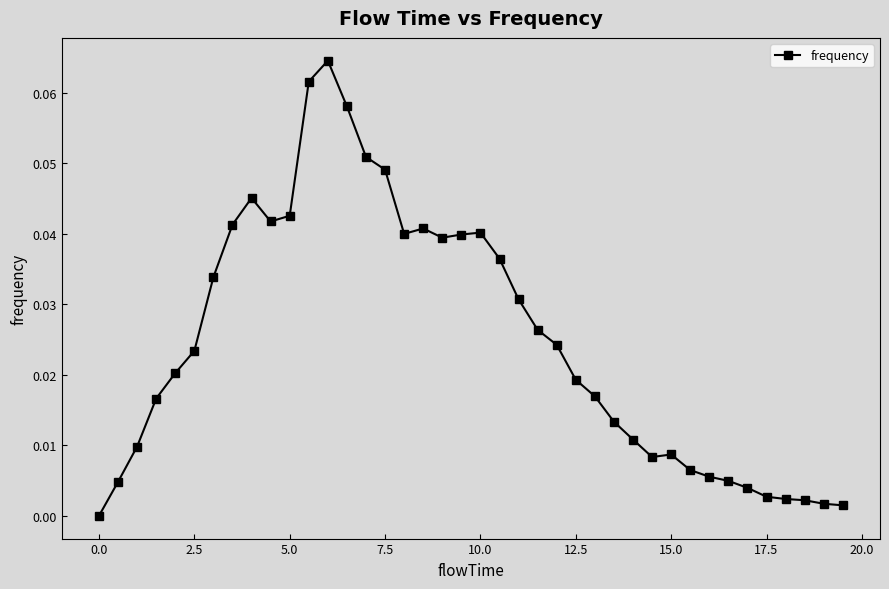

True or false: there are more than 1 points higher than both neighbors.

True